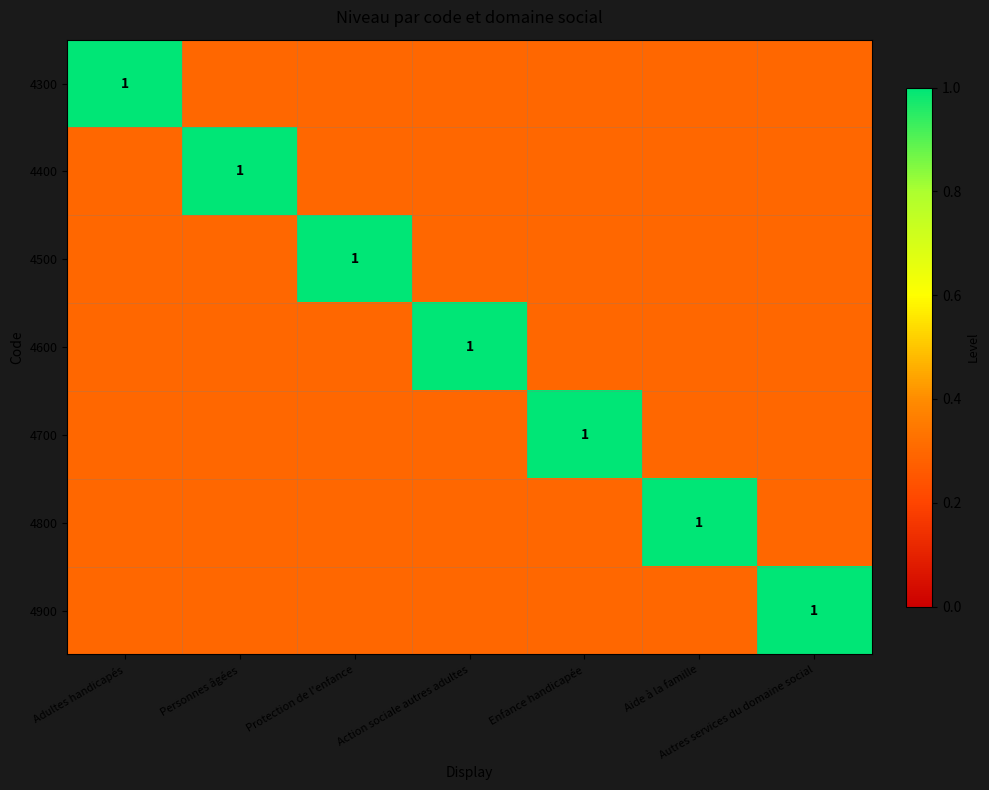

What is the total value across all series at Enfance handicapée?

2.8